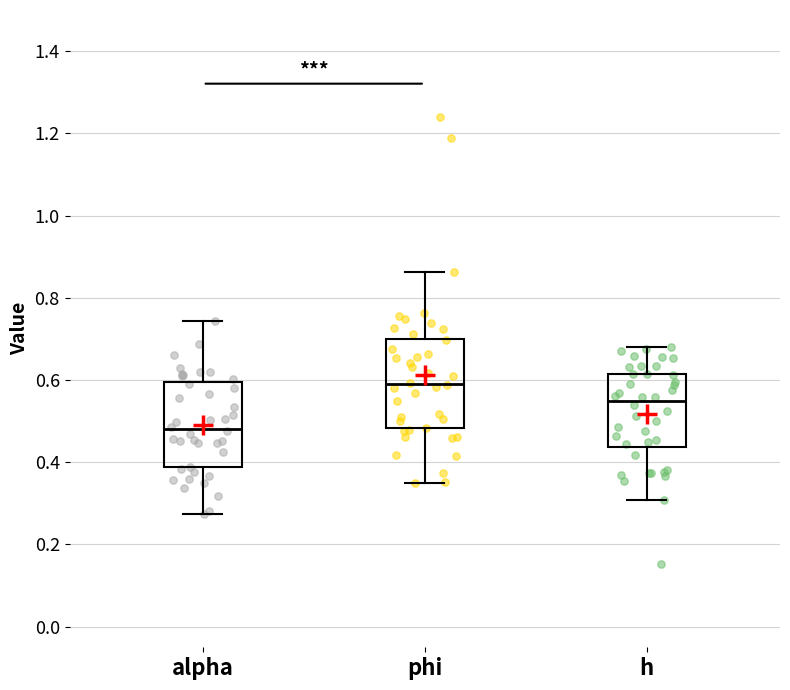

Reading left to right, read every box against the y-axis: the position of its median line, the range the box covers, and the ends of its whiskers. The values are not printed on the chart, so give them approximately, as read against the axis.

alpha: median 0.48, box 0.38 to 0.60, whiskers 0.28 to 0.74
phi: median 0.58, box 0.48 to 0.70, whiskers 0.34 to 0.86
h: median 0.54, box 0.44 to 0.62, whiskers 0.30 to 0.68